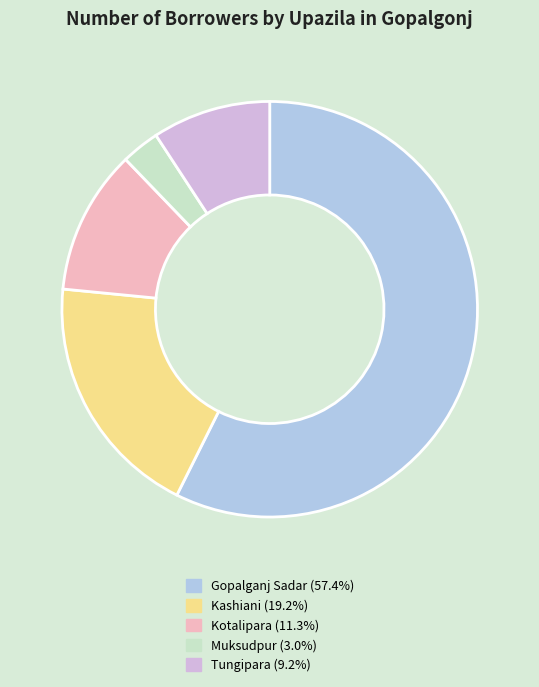

True or false: Kashiani accounts for 11% of the total.

False